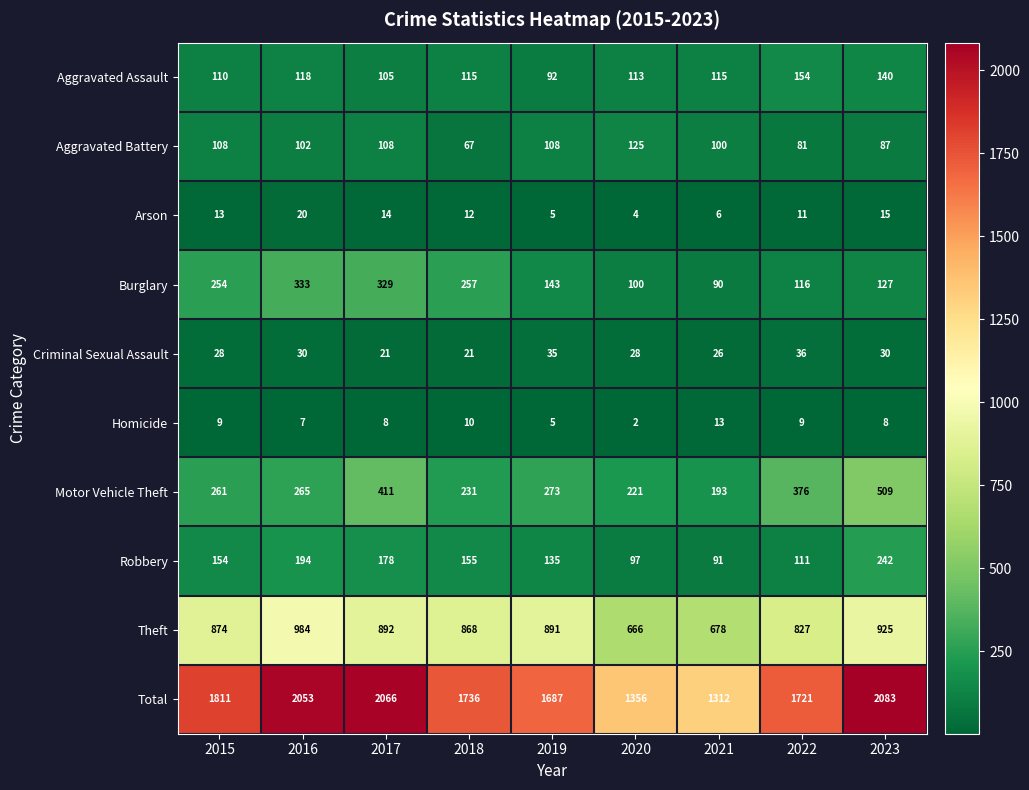

At which category is the sum across all series the highest?

2023